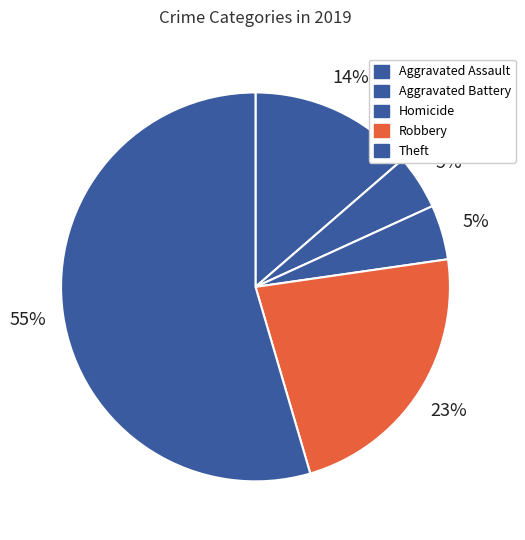

How many slices are in this pie chart?

5